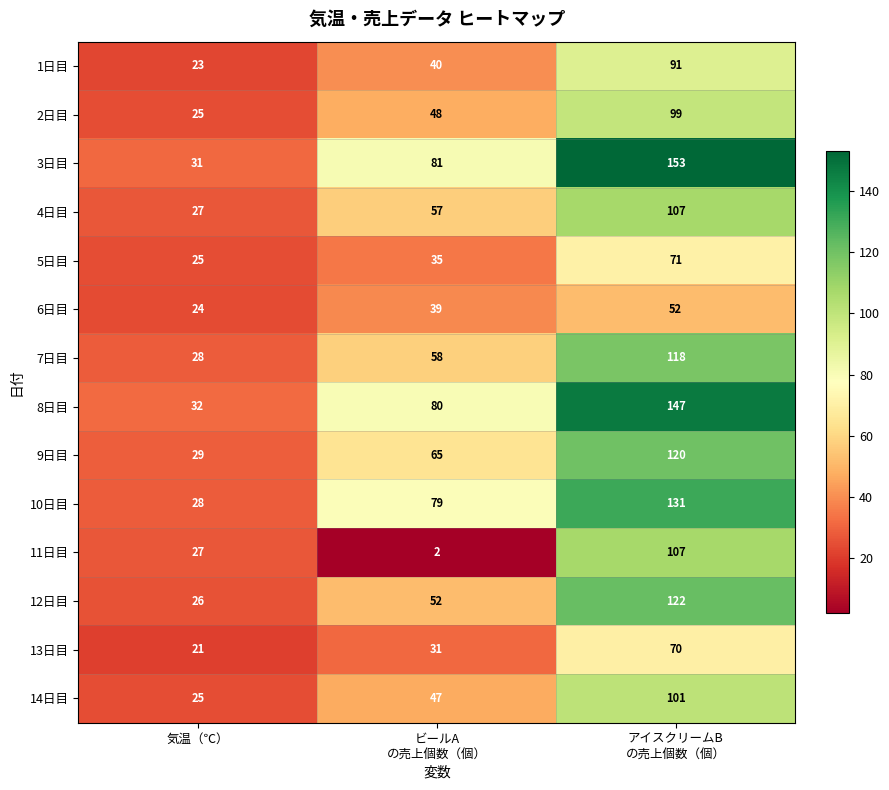

Which series has the widest spread of values?

3日目